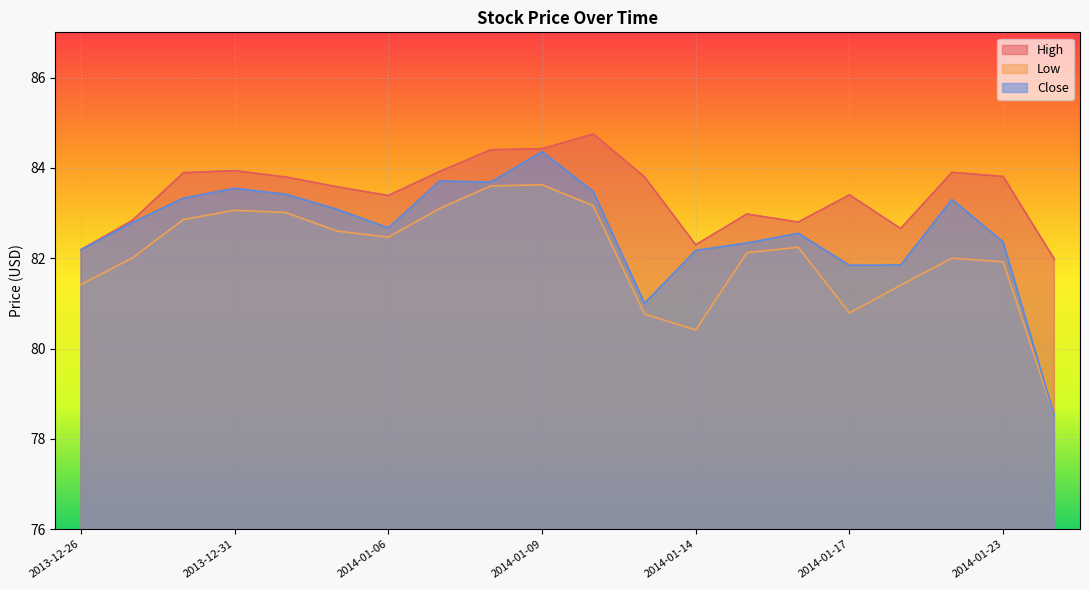

Between 2014-01-13 and 2014-01-22, which series saw the biggest shift?

Close